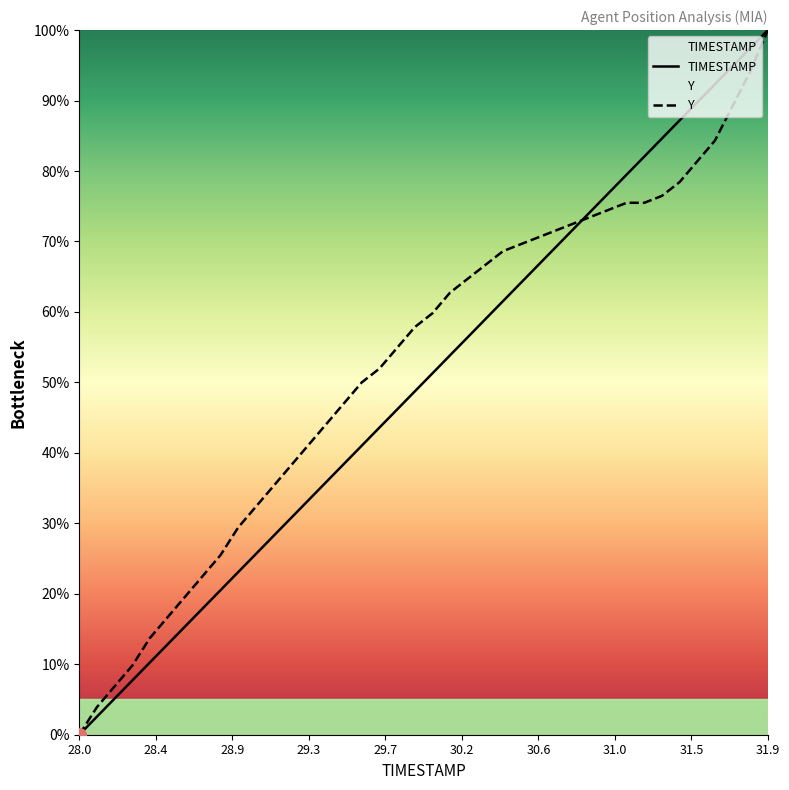

How many lines are shown in the chart?

2